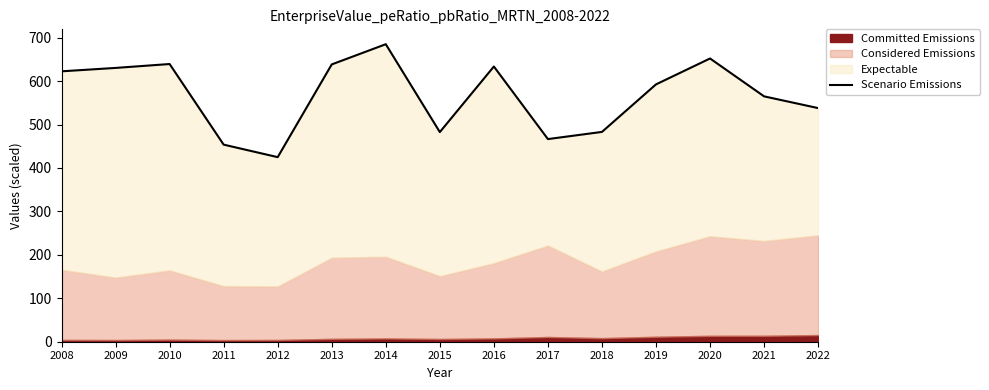

List the labels in order of value, largest first.

2014, 2020, 2010, 2013, 2016, 2009, 2008, 2019, 2021, 2022, 2018, 2015, 2017, 2011, 2012